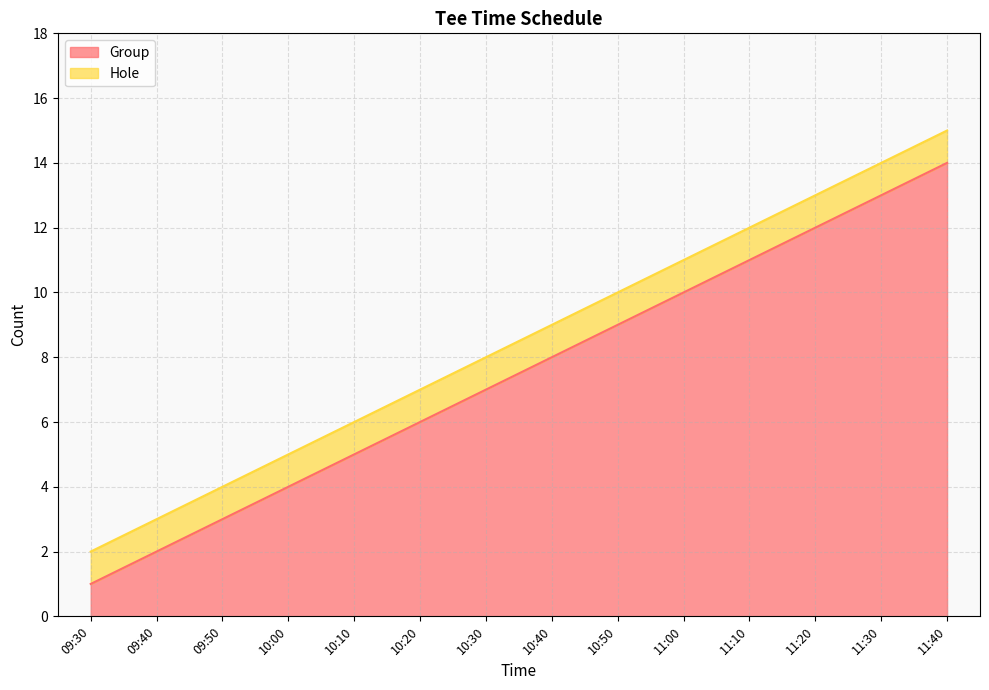

What is the label of the 6th point from the right?

10:50